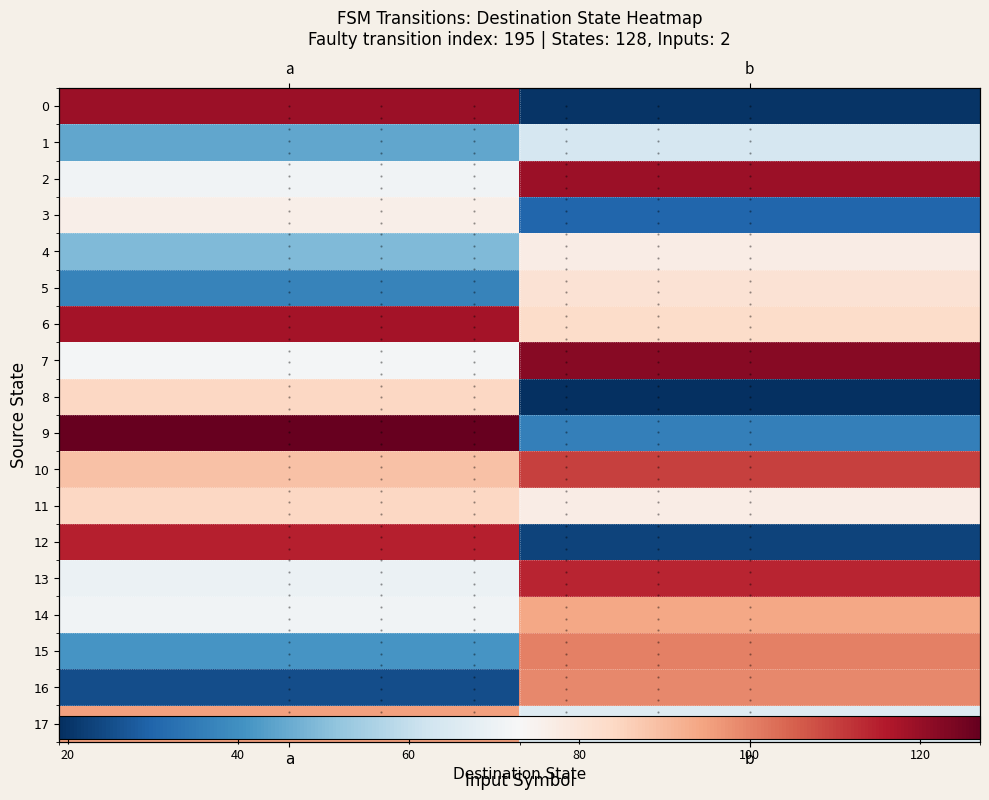

At how many categories does at least one series exceed 92?

2